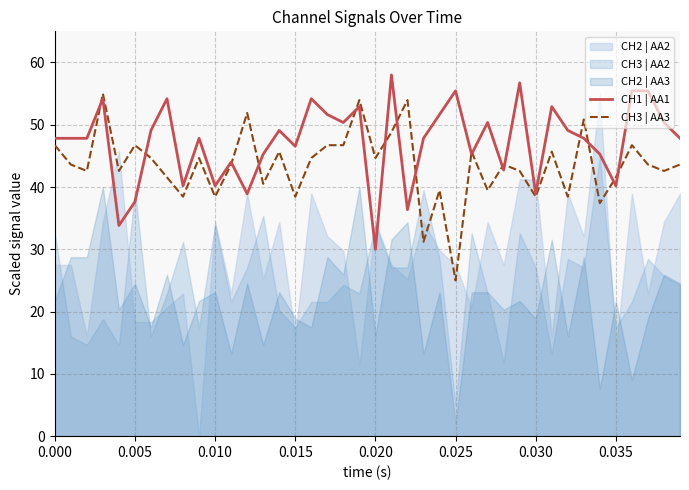

At how many categories does at least one series exceed 54?

8